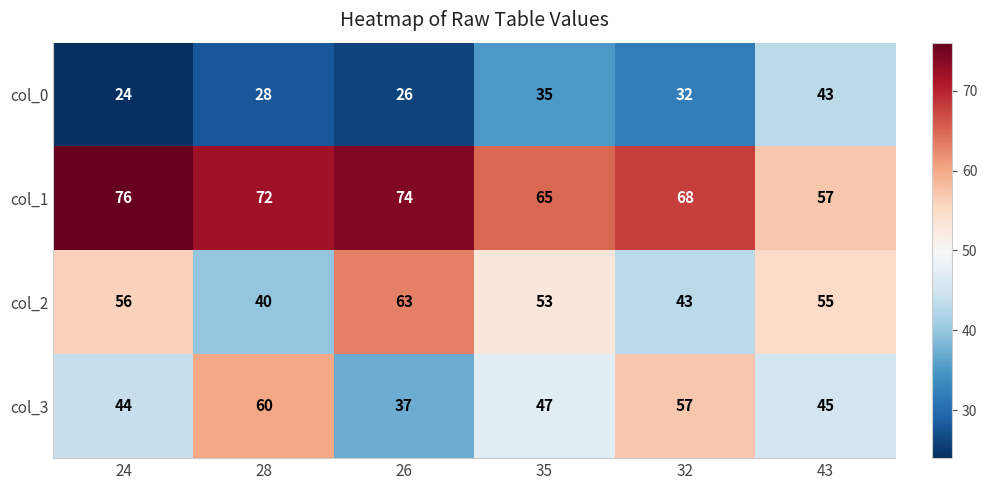

Reading left to right, list all the values displayed in this chart.

col_0: 24=24	28=28	26=26	35=35	32=32	43=43
col_1: 24=76	28=72	26=74	35=65	32=68	43=57
col_2: 24=56	28=40	26=63	35=53	32=43	43=55
col_3: 24=44	28=60	26=37	35=47	32=57	43=45